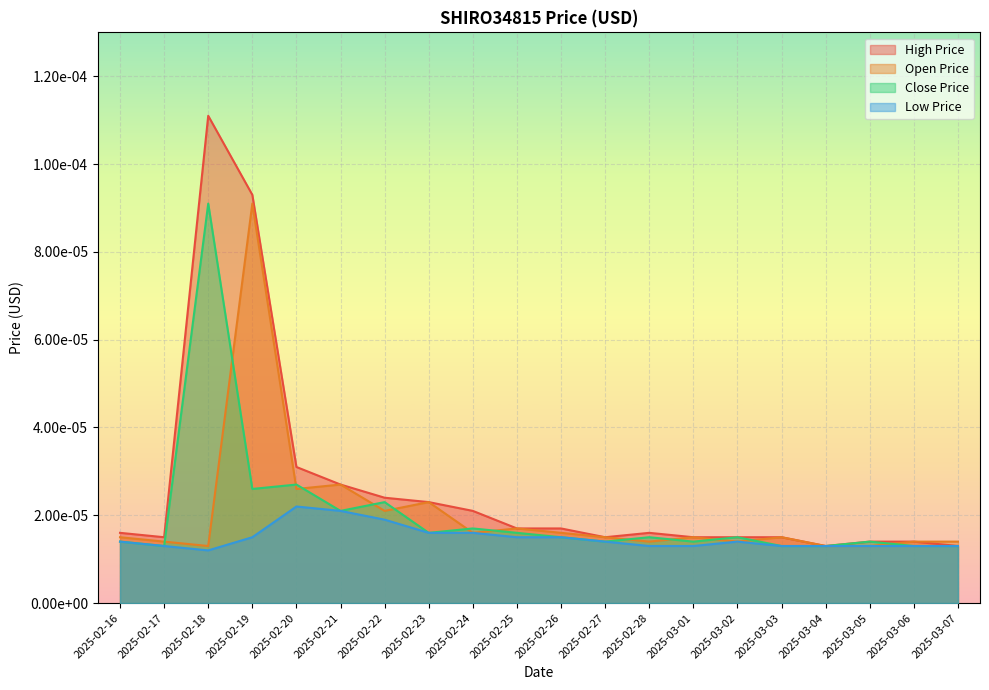

Between 2025-03-07 and 2025-03-01, which is larger?

2025-03-01